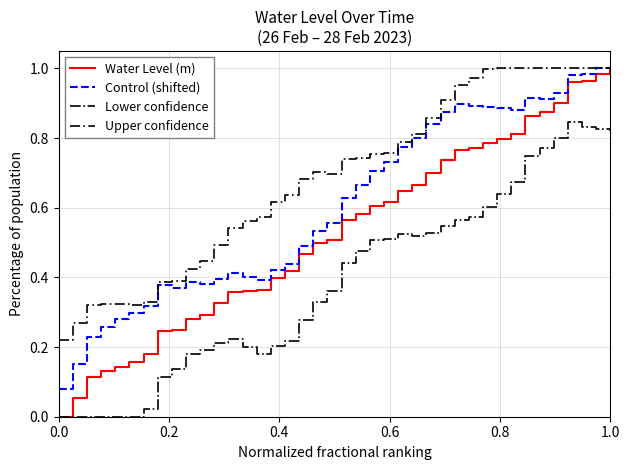

List the series in order of their overall mean, lowest first.

Lower confidence, Water Level (m), Control (shifted), Upper confidence